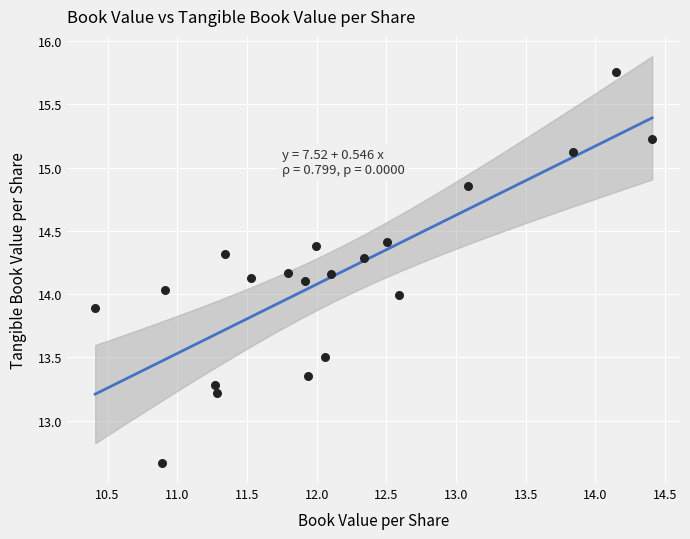

What is the range of Y values (max minus min)?

3.1